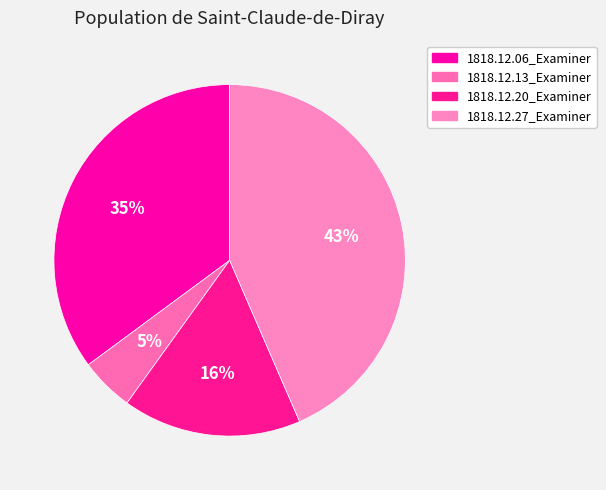

To the nearest percent, what percentage of the pie is 1818.12.27_Examiner?

43%